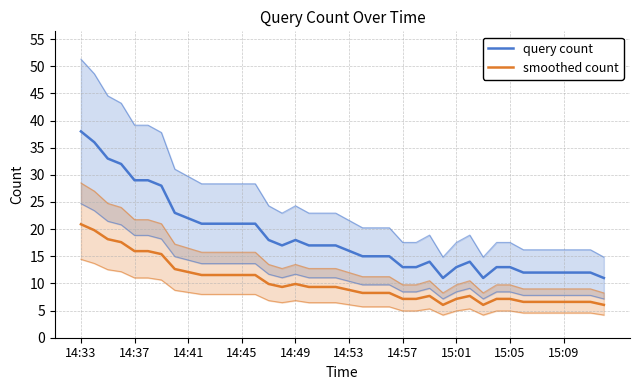

Which series changed the most between 20 and 23?

query count